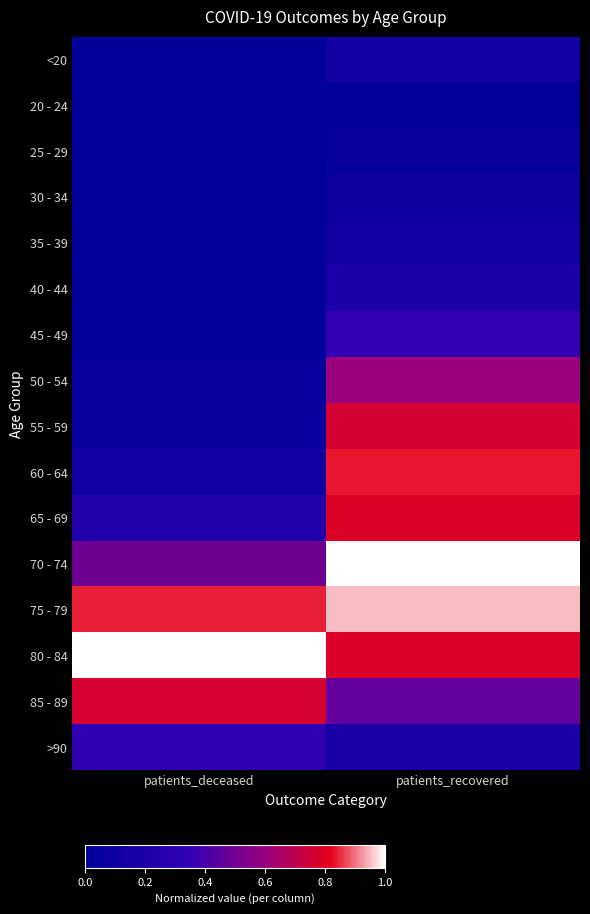

List the series in order of their peak value, lowest first.

20 - 24, 25 - 29, 30 - 34, 35 - 39, <20, 40 - 44, >90, 45 - 49, 50 - 54, 55 - 59, 85 - 89, 65 - 69, 60 - 64, 75 - 79, 80 - 84, 70 - 74